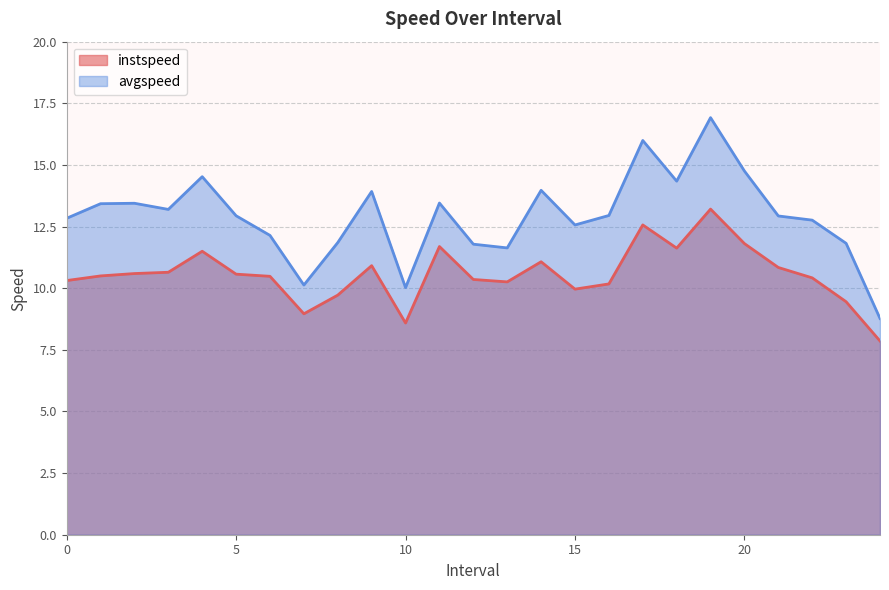

What is the spread (max minus min) of values at 20?

2.9